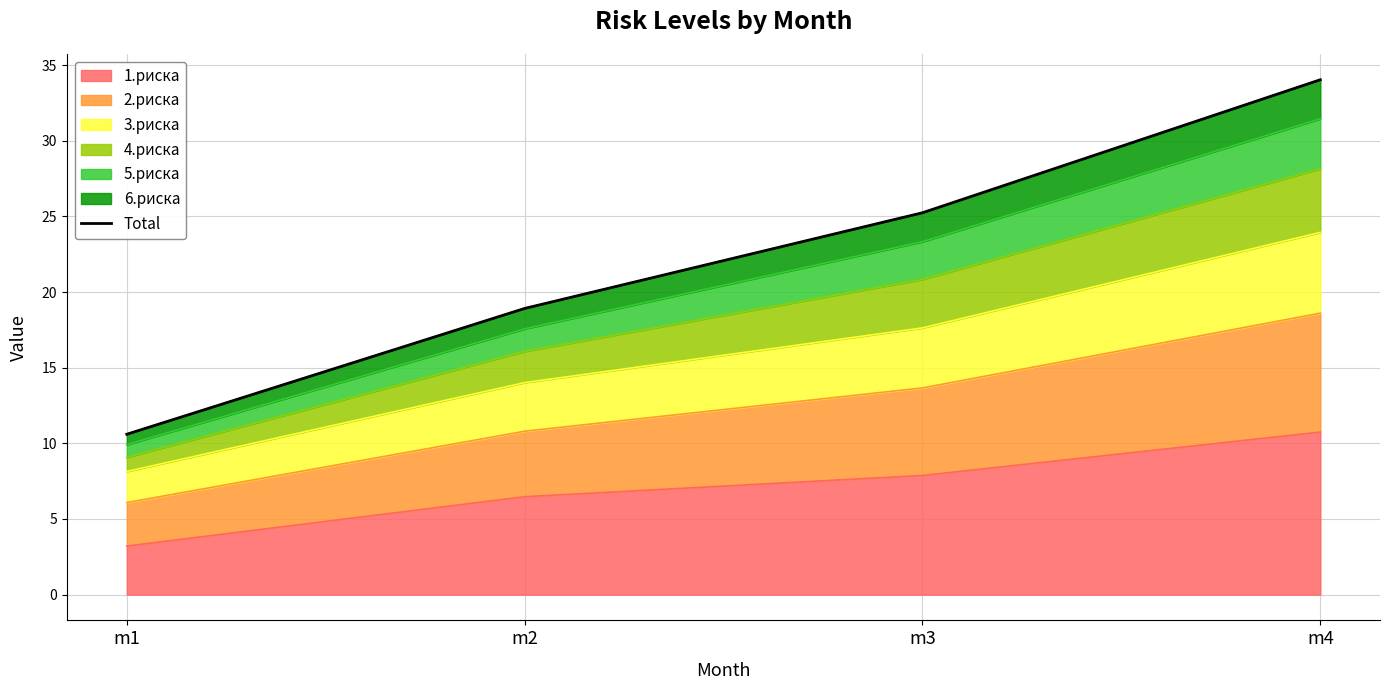

List the labels in order of value, largest first.

m4, m3, m2, m1